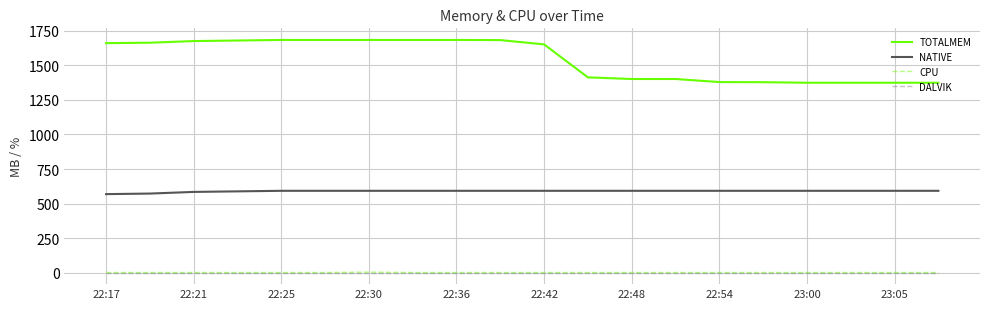

What is the maximum value for TOTALMEM?

1685.0